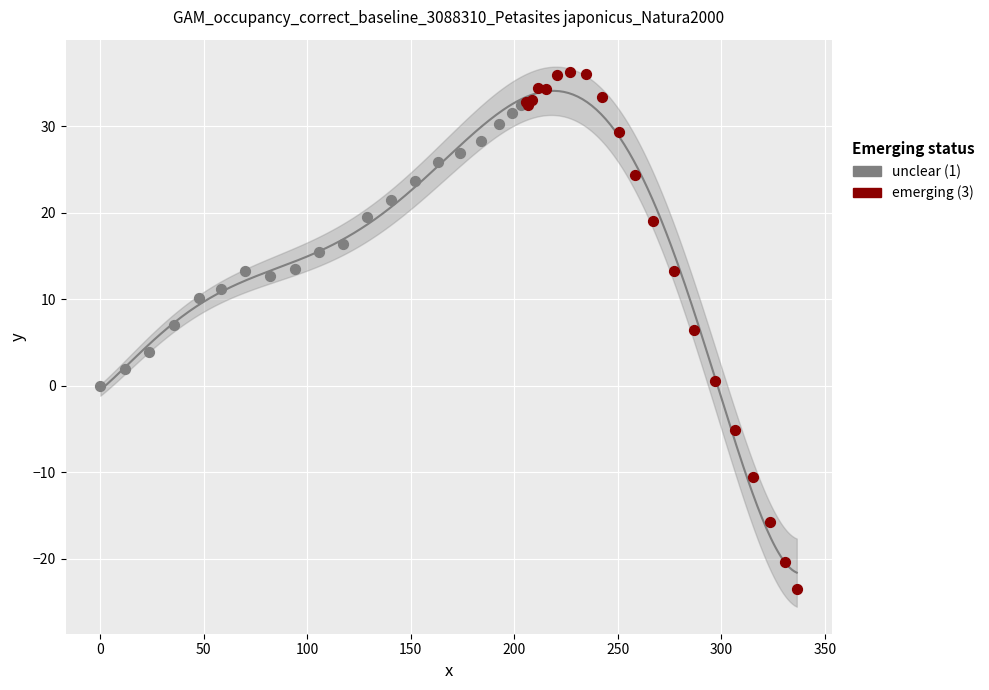

Which series has the widest spread of Y values?

emerging (3)